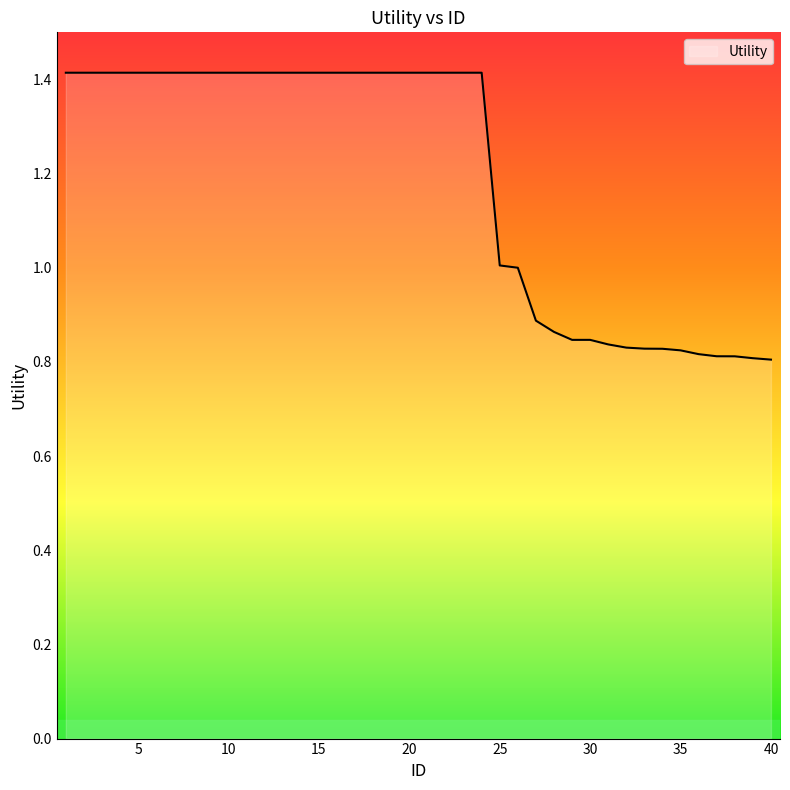

What is the difference between the maximum and minimum values?

0.6